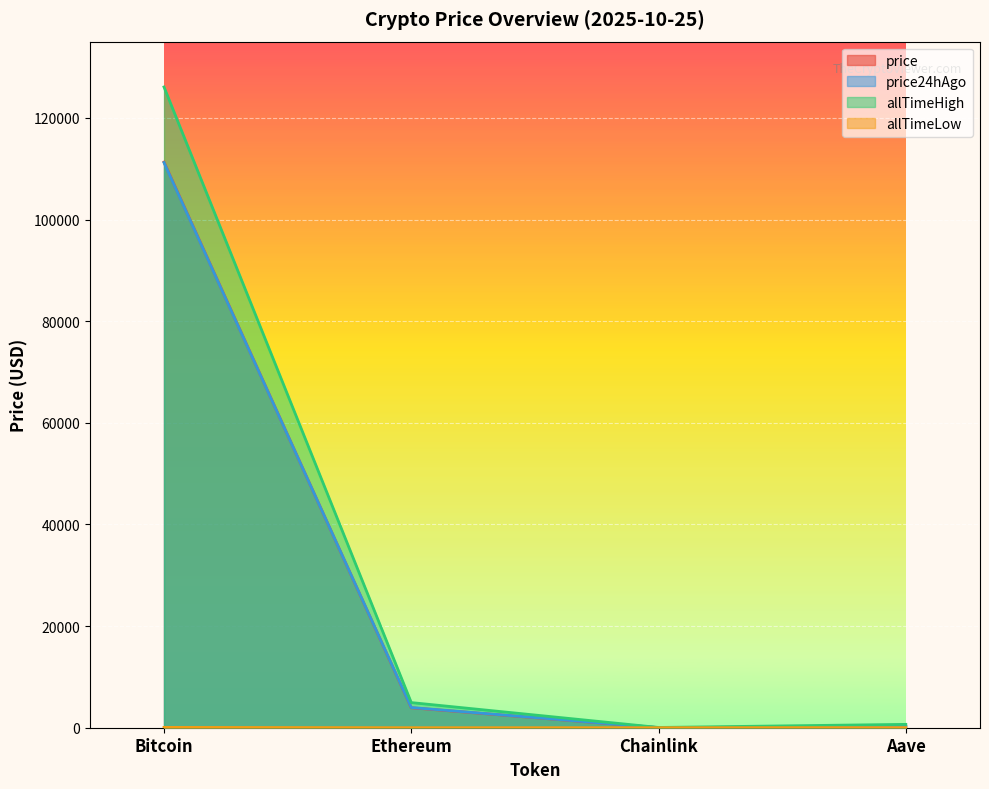

Count the number of data series in this chart.

4